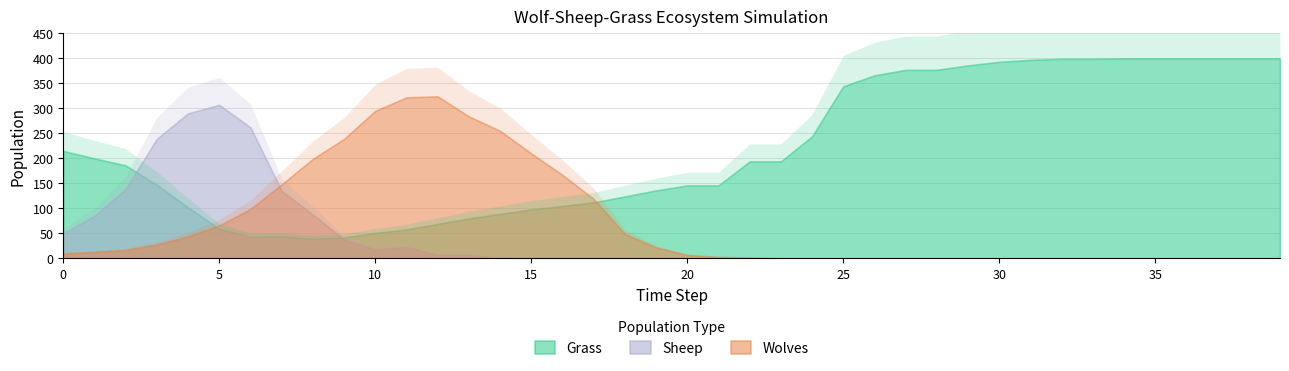

What is the difference between the highest and lowest values at 30?

393